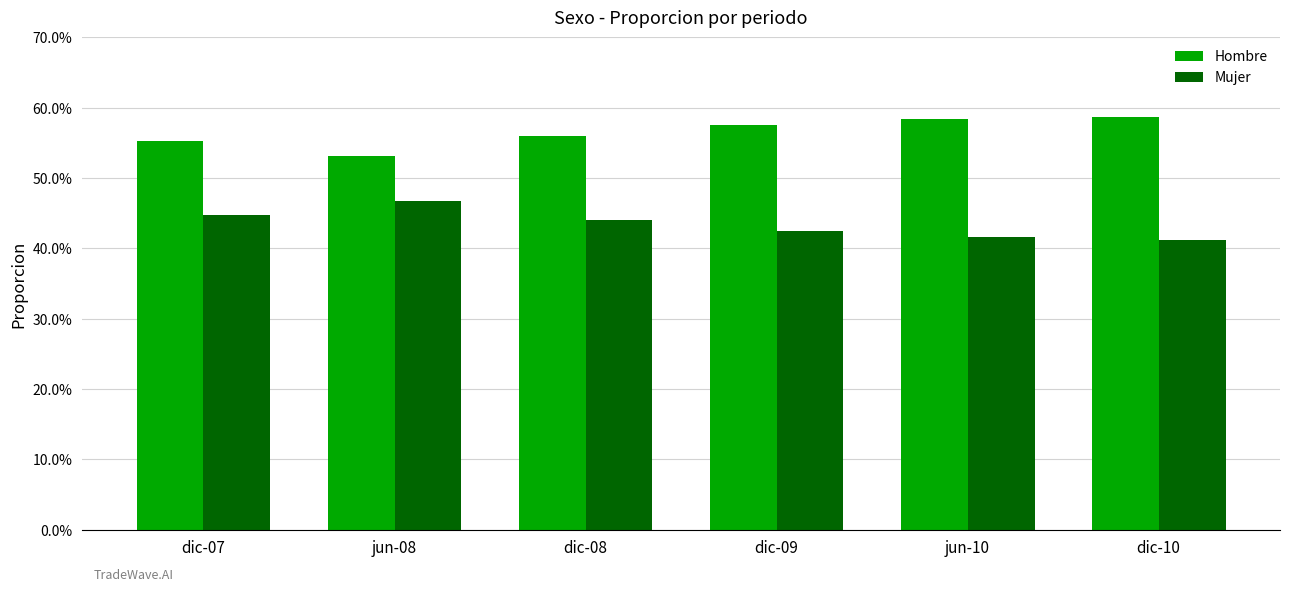

Does the chart contain any negative values?

No